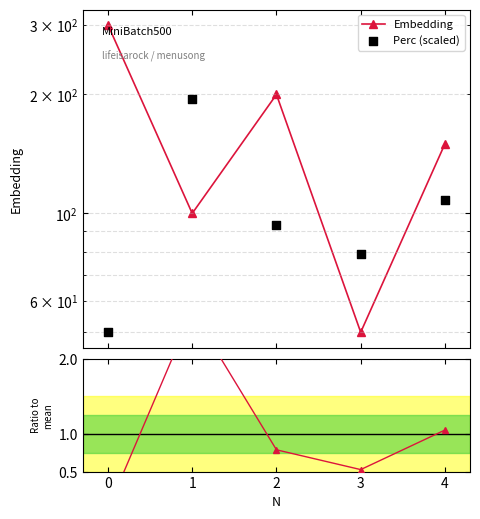

Which series contains the highest Y value?

Embedding